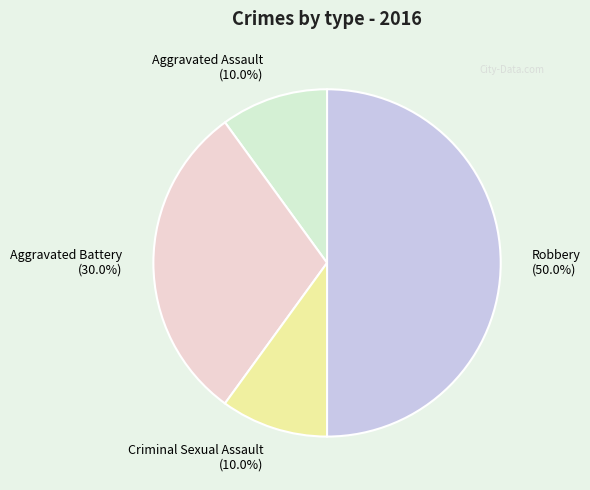

To the nearest percent, what is the difference between the largest and smallest slice percentages?

40%